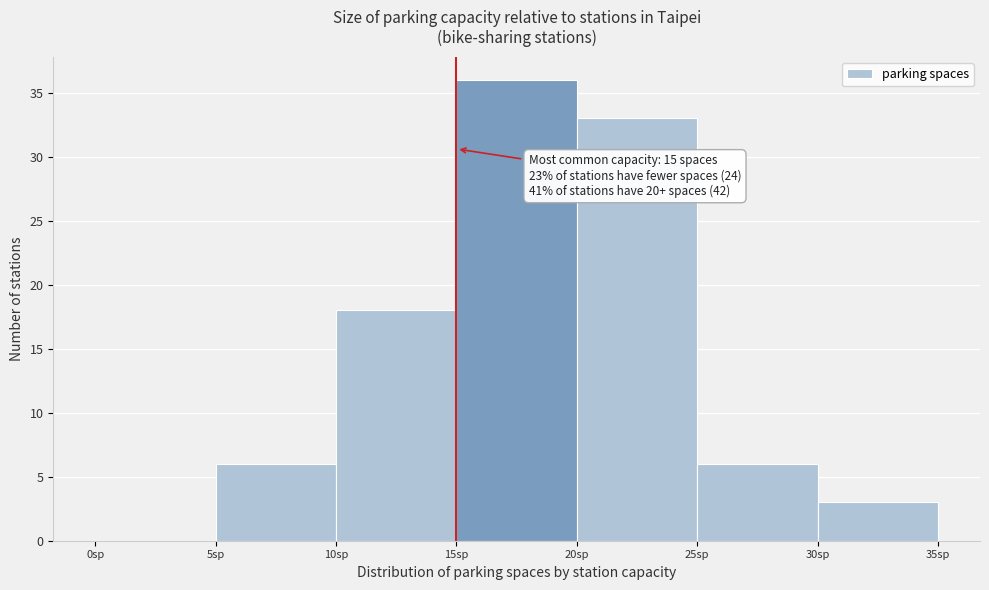

Over which range of the x-axis is the bar tallest?

15 to 20